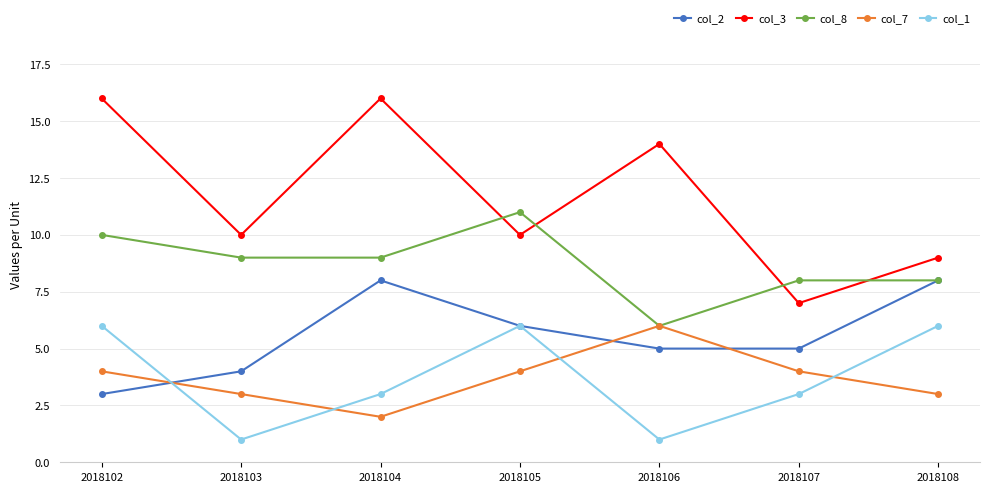

Reading left to right, list all the values displayed in this chart.

col_2: 3	4	8	6	5	5	8
col_3: 16	10	16	10	14	7	9
col_8: 10	9	9	11	6	8	8
col_7: 4	3	2	4	6	4	3
col_1: 6	1	3	6	1	3	6